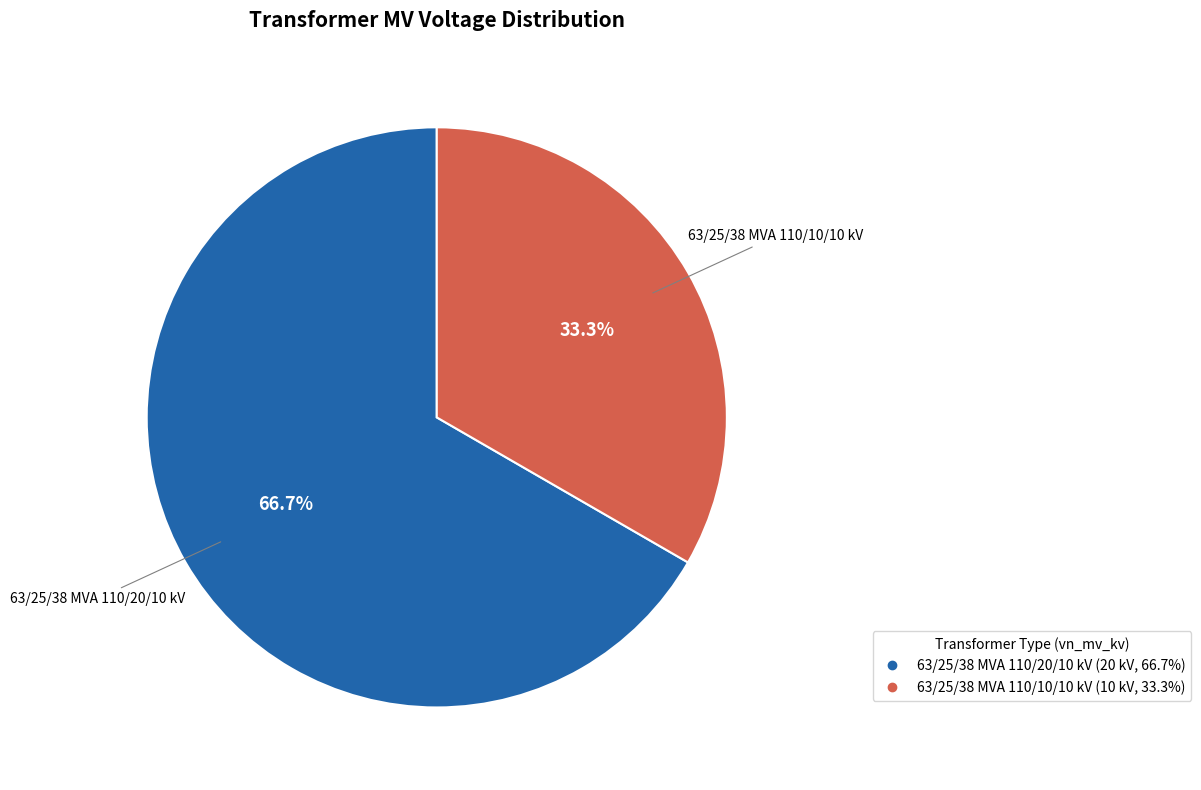

To the nearest percent, what is the difference between the 63/25/38 MVA 110/10/10 kV and 63/25/38 MVA 110/20/10 kV slice percentages?

33%